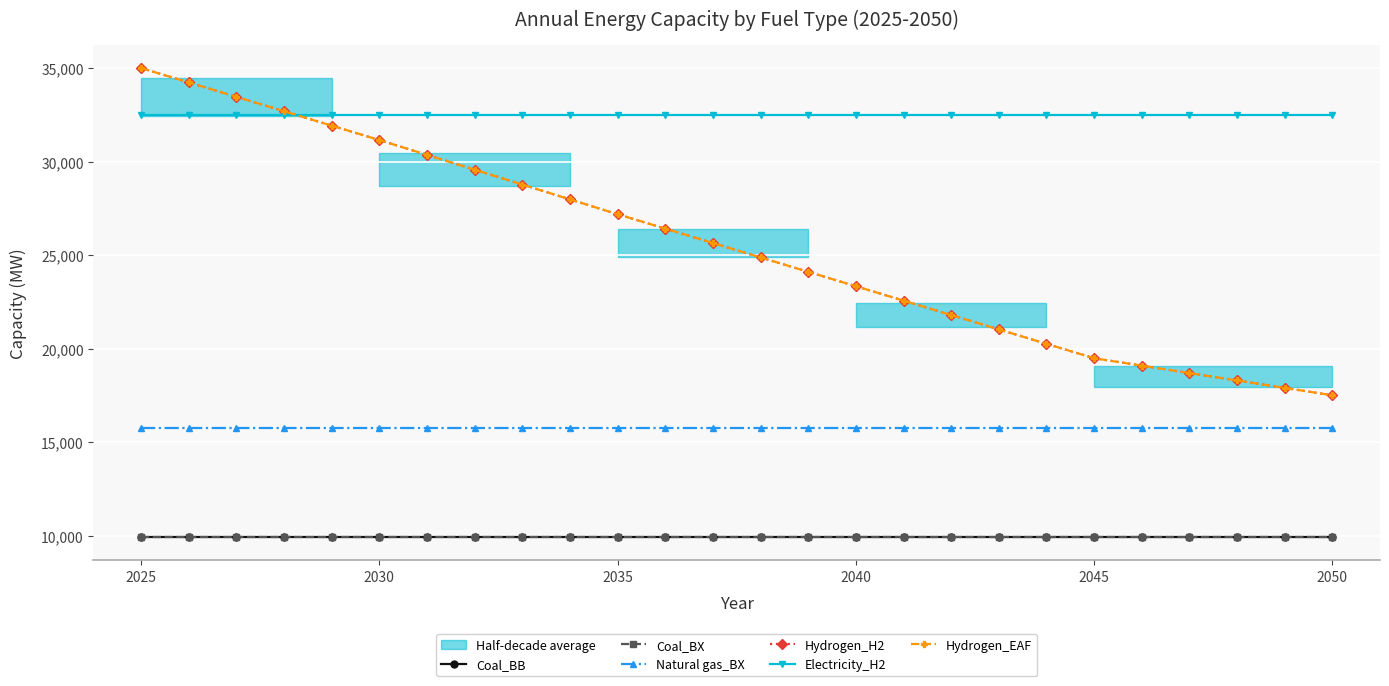

True or false: Electricity_H2 and Coal_BX cross at least once.

False